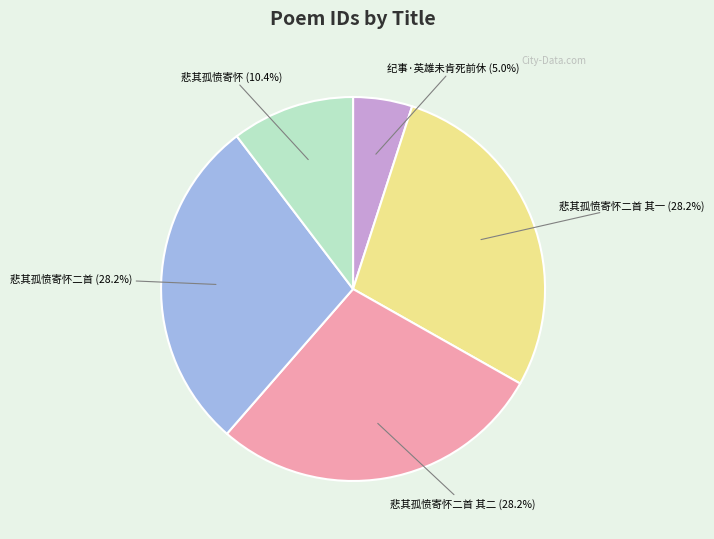

To the nearest percent, what is the average slice percentage?

20%